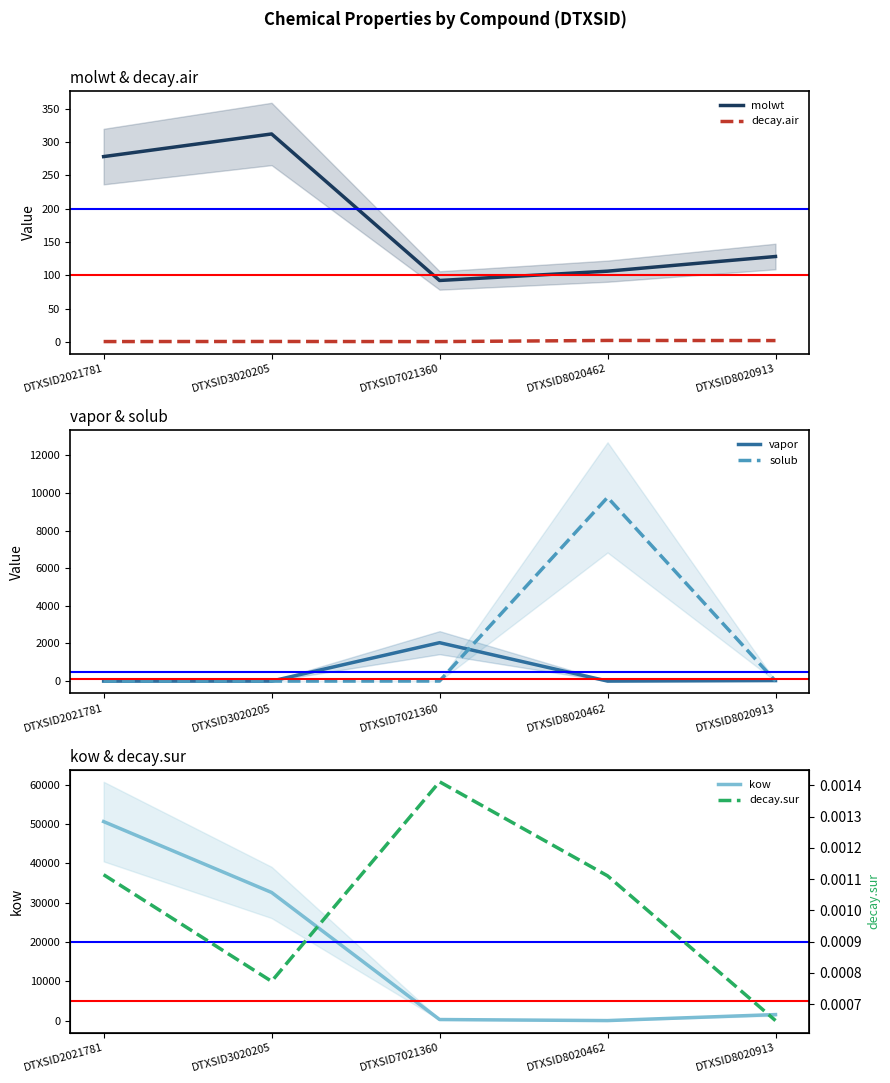

Where is molwt nearest to the value 202?

DTXSID8020913